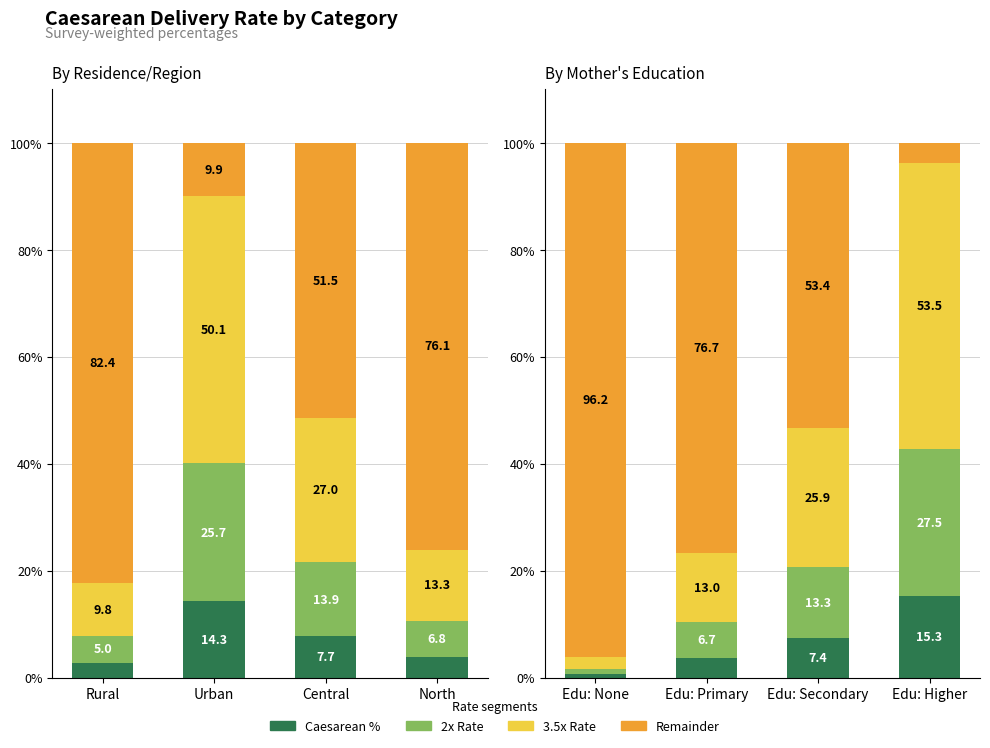

What is the average value of the Caesarean % series?

6.7